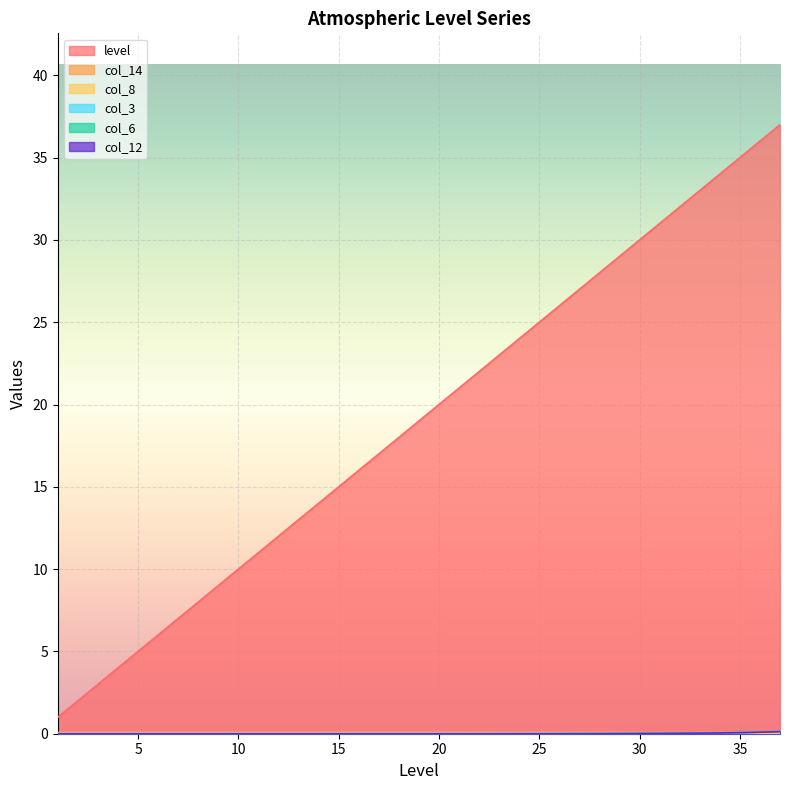

Reading left to right, transcribe all the data shown in this chart.

level: 1=1.0	2=2.0	3=3.0	4=4.0	5=5.0	6=6.0	7=7.0	8=8.0	9=9.0	10=10.0	11=11.0	12=12.0	13=13.0	14=14.0	15=15.0	16=16.0	17=17.0	18=18.0	19=19.0	20=20.0	21=21.0	22=22.0	23=23.0	24=24.0	25=25.0	26=26.0	27=27.0	28=28.0	29=29.0	30=30.0	31=31.0	32=32.0	33=33.0	34=34.0	35=35.0	36=36.0	37=37.0
col_14: 1=0.0	2=0.0	3=0.0	4=0.0	5=0.0	6=0.0	7=0.0	8=0.0	9=0.0	10=0.0	11=0.0	12=0.0	13=0.0	14=0.0	15=0.0	16=0.0	17=0.0	18=0.0	19=0.0	20=0.0	21=0.0	22=0.0	23=0.0	24=0.0	25=0.0	26=0.0	27=0.0	28=0.0	29=0.0	30=0.0	31=0.0	32=0.0	33=0.0	34=0.0	35=0.0	36=0.0	37=0.0
col_8: 1=0.1	2=0.1	3=0.1	4=0.1	5=0.1	6=0.1	7=0.1	8=0.1	9=0.1	10=0.1	11=0.1	12=0.1	13=0.1	14=0.1	15=0.1	16=0.1	17=0.1	18=0.1	19=0.1	20=0.1	21=0.1	22=0.1	23=0.1	24=0.1	25=0.1	26=0.1	27=0.1	28=0.1	29=0.1	30=0.1	31=0.1	32=0.1	33=0.1	34=0.1	35=0.1	36=0.1	37=0.0
col_3: 1=0.0	2=0.0	3=0.0	4=0.0	5=0.0	6=0.0	7=0.0	8=0.0	9=0.0	10=0.0	11=0.0	12=0.0	13=0.0	14=0.0	15=0.0	16=0.0	17=0.0	18=0.0	19=0.0	20=0.0	21=0.0	22=0.0	23=0.0	24=0.0	25=0.0	26=0.0	27=0.0	28=0.0	29=0.0	30=0.0	31=0.0	32=0.0	33=0.0	34=0.0	35=0.1	36=0.1	37=0.1
col_6: 1=0.0	2=0.0	3=0.0	4=0.0	5=0.0	6=0.0	7=0.0	8=0.0	9=0.0	10=0.0	11=0.0	12=0.0	13=0.0	14=0.0	15=0.0	16=0.0	17=0.0	18=0.0	19=0.0	20=0.0	21=0.0	22=0.0	23=0.0	24=0.0	25=0.0	26=0.0	27=0.0	28=0.0	29=0.0	30=0.0	31=0.0	32=0.0	33=0.0	34=0.0	35=0.1	36=0.1	37=0.1
col_12: 1=0.0	2=0.0	3=0.0	4=0.0	5=0.0	6=0.0	7=0.0	8=0.0	9=0.0	10=0.0	11=0.0	12=0.0	13=0.0	14=0.0	15=0.0	16=0.0	17=0.0	18=0.0	19=0.0	20=0.0	21=0.0	22=0.0	23=0.0	24=0.0	25=0.0	26=0.0	27=0.0	28=0.0	29=0.0	30=0.0	31=0.0	32=0.0	33=0.0	34=0.0	35=0.1	36=0.1	37=0.1